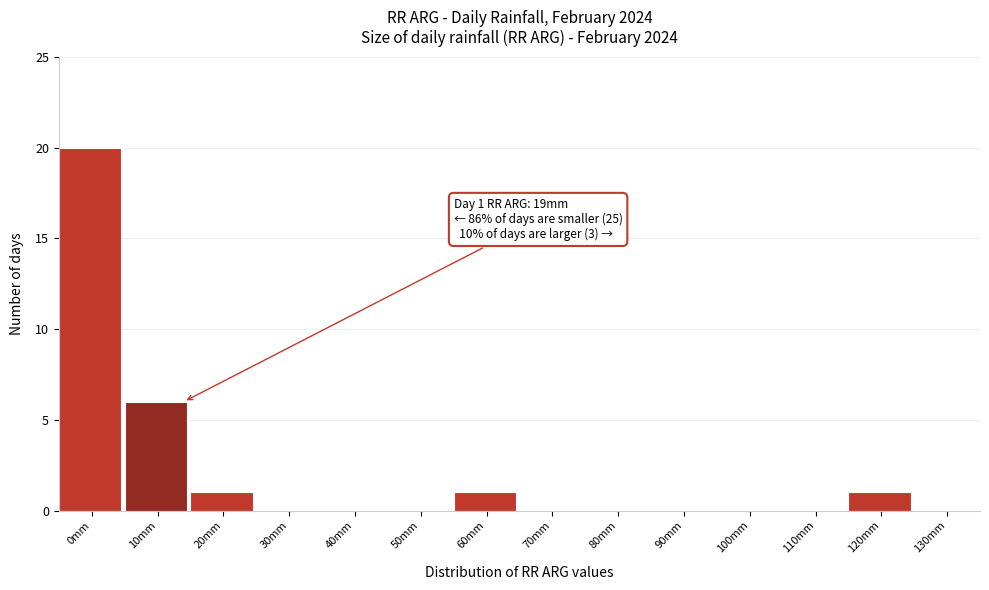

Reading left to right, what are all the values shown in this chart?

0mm=20	10mm=6	20mm=1	30mm=0	40mm=0	50mm=0	60mm=1	70mm=0	80mm=0	90mm=0	100mm=0	110mm=0	120mm=1	130mm=0